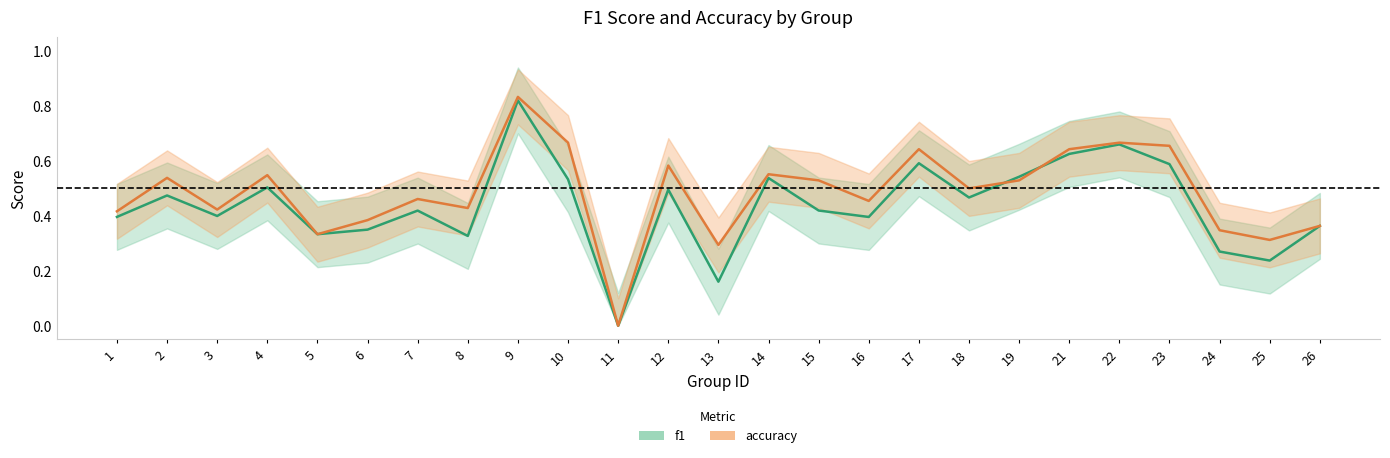

Does the chart have visible grid lines?

No